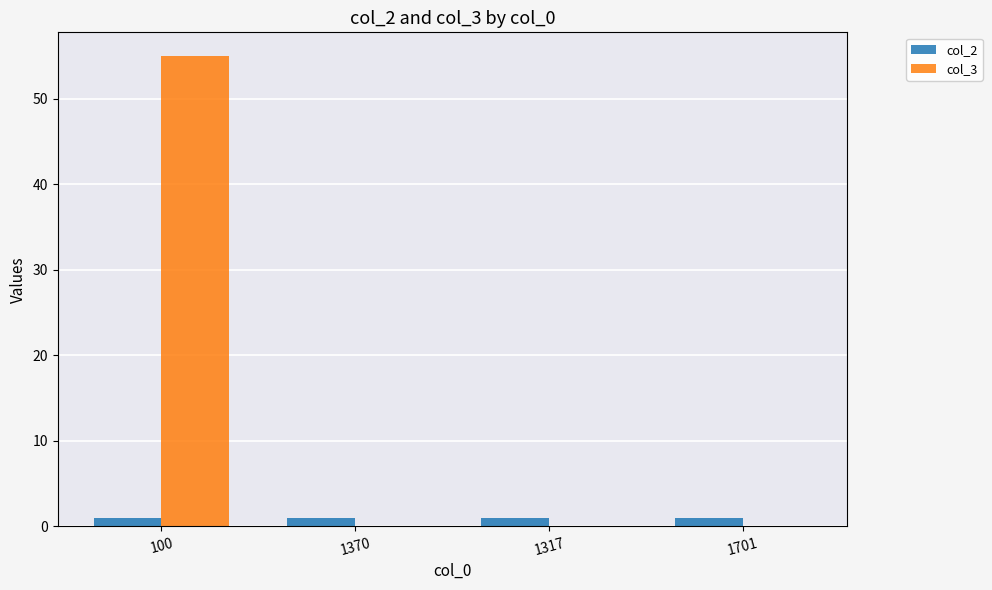

Is it true that col_3 equals 0 at 1701?

True